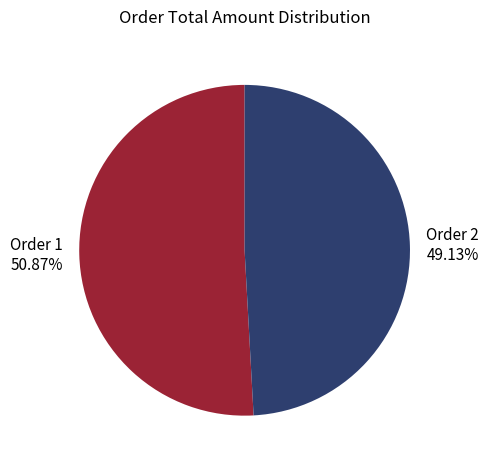

How many slices are in this pie chart?

2